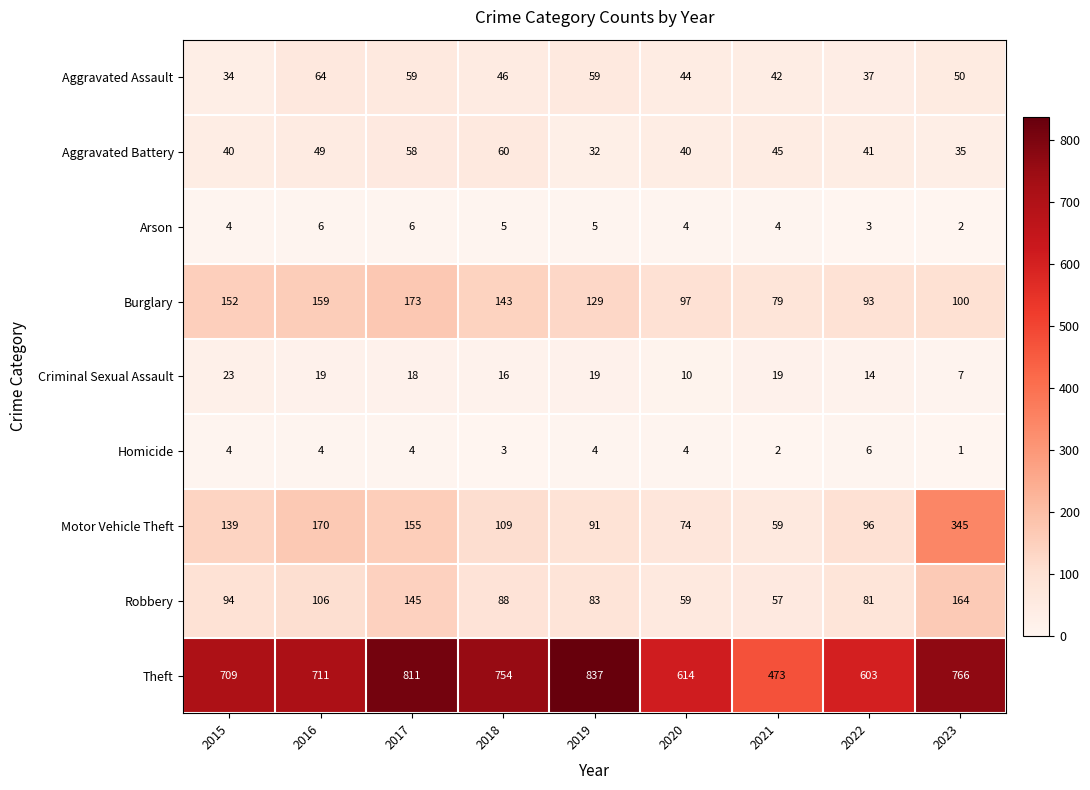

What is the total value across all series at 2021?

780